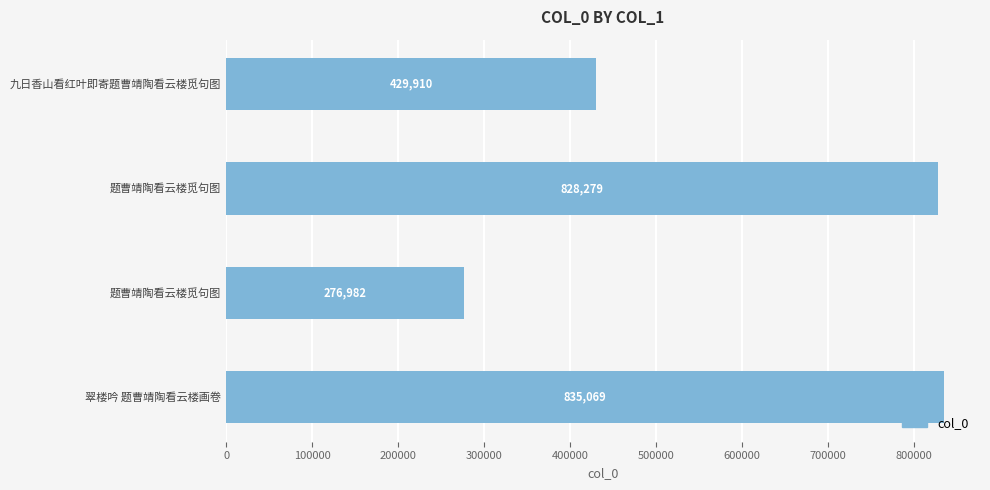

How many categories are shown in the chart?

4